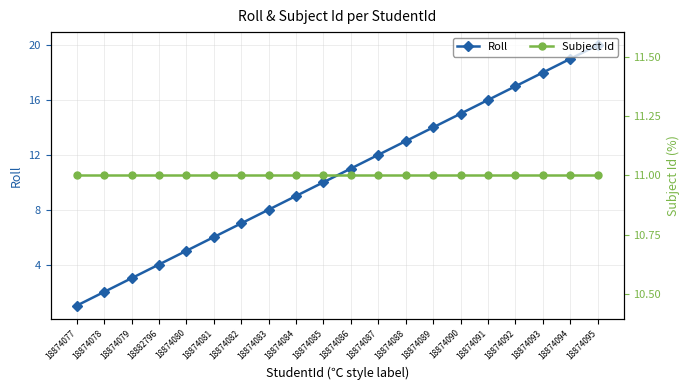

Which category has the lowest value across all series?

18874077